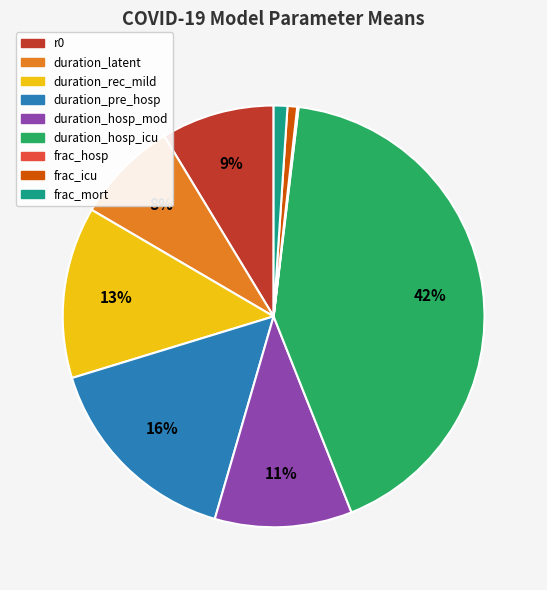

Does any single category account for the majority?

No